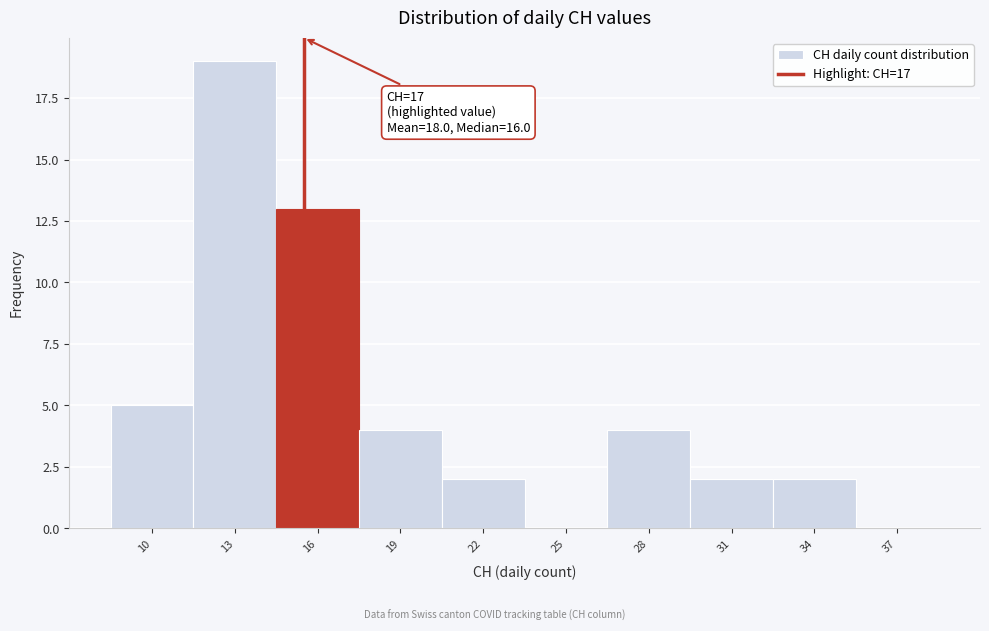

Reading left to right, extract all data points from this chart.

10=5	13=19	16=13	19=4	22=2	25=0	28=4	31=2	34=2	37=0